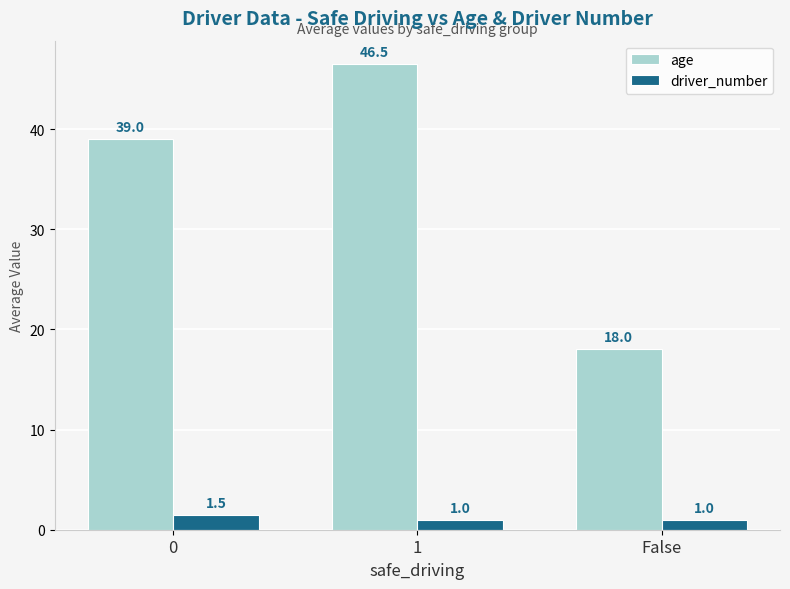

Reading right to left, what are all the values shown in this chart?

age: 18.0	46.5	39.0
driver_number: 1.0	1.0	1.5